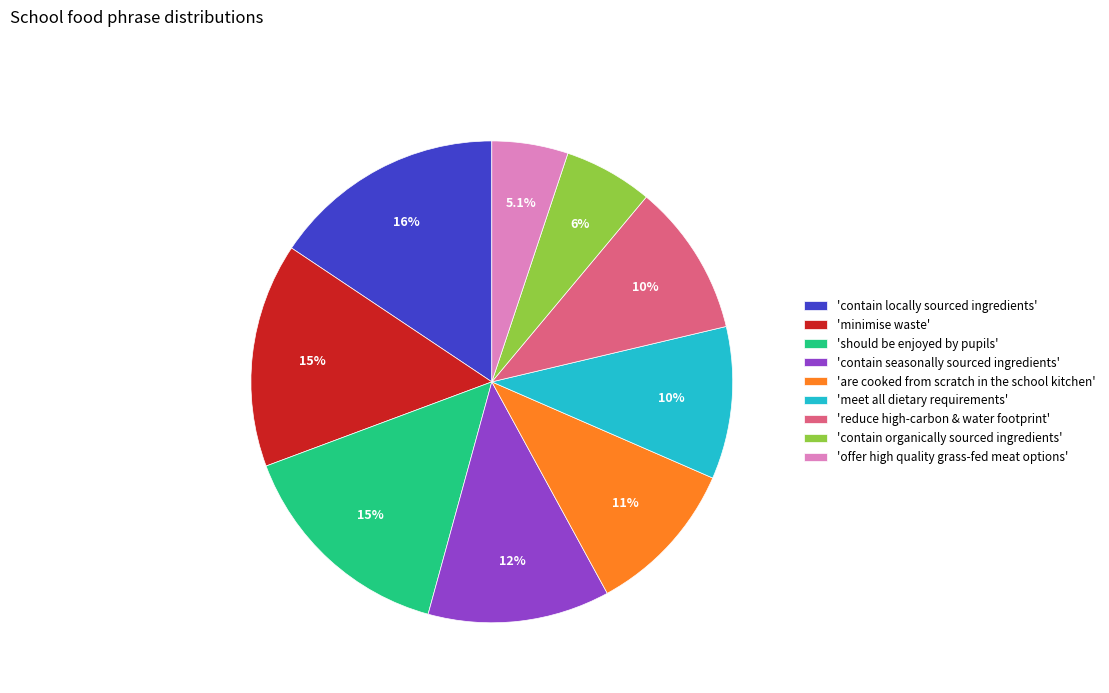

What is the ratio of the value at 'offer high quality grass-fed meat options' to the value at 'are cooked from scratch in the school kitchen'?

0.5